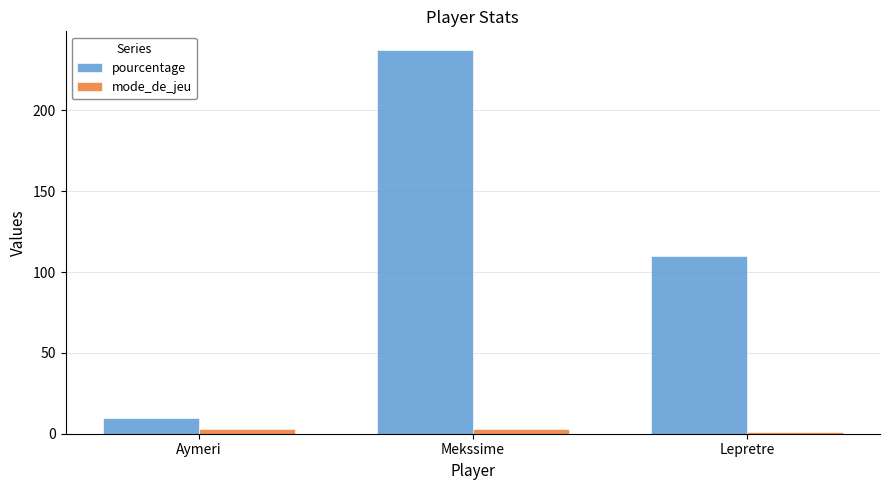

What is the minimum value for pourcentage?

10